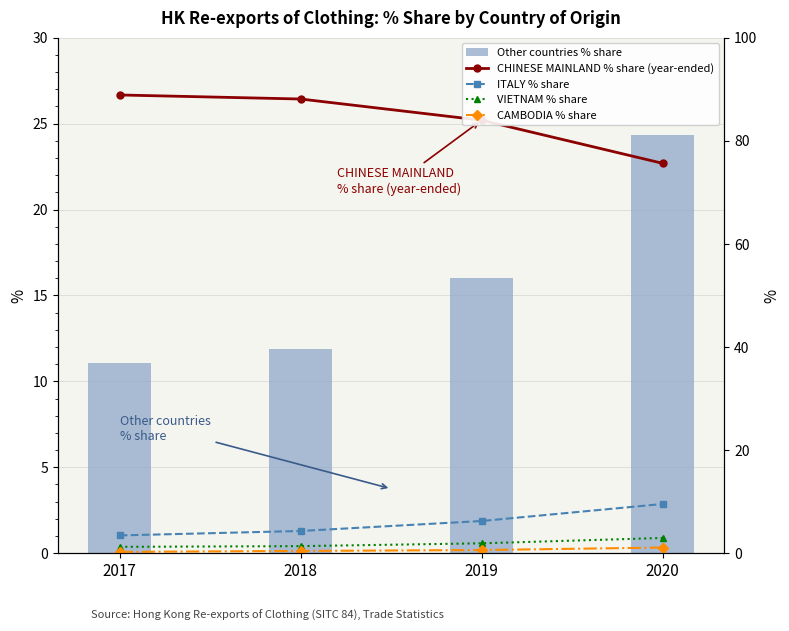

Reading left to right, what are all the values shown in this chart?

Other countries % share: 11.1	11.9	16.0	24.4
CHINESE MAINLAND % share (year-ended): 88.9	88.1	84.0	75.6
ITALY % share: 3.4	4.3	6.2	9.5
VIETNAM % share: 1.2	1.4	1.9	2.9
CAMBODIA % share: 0.2	0.4	0.6	1.1